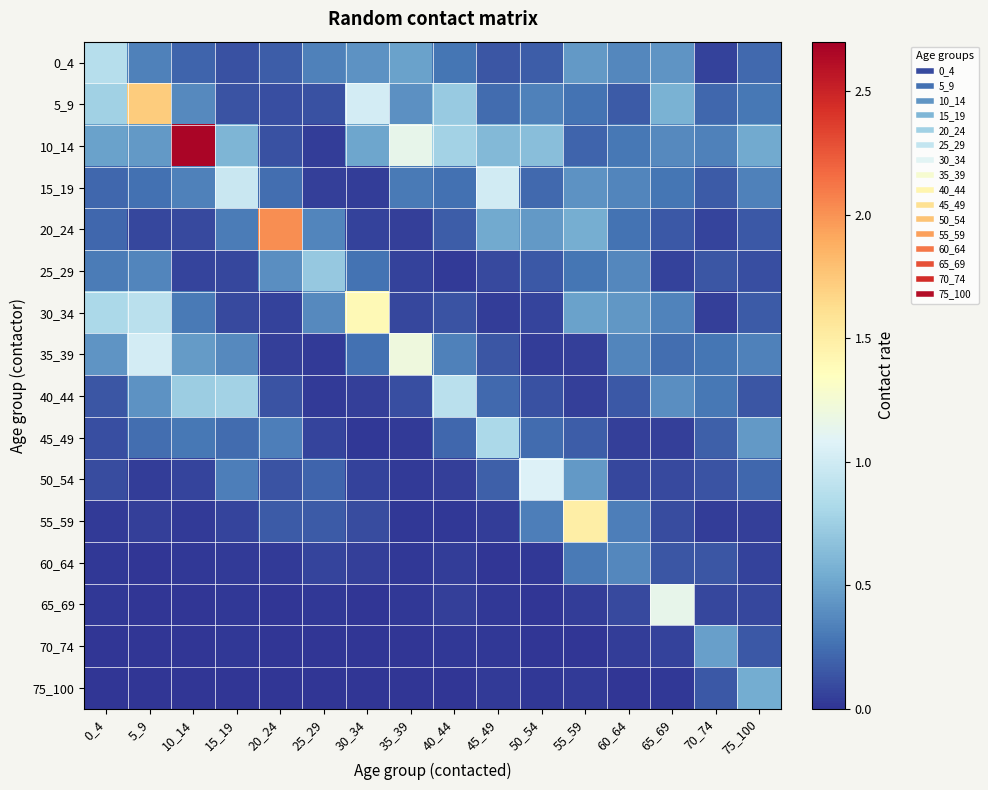

What is the greatest value displayed?

2.7